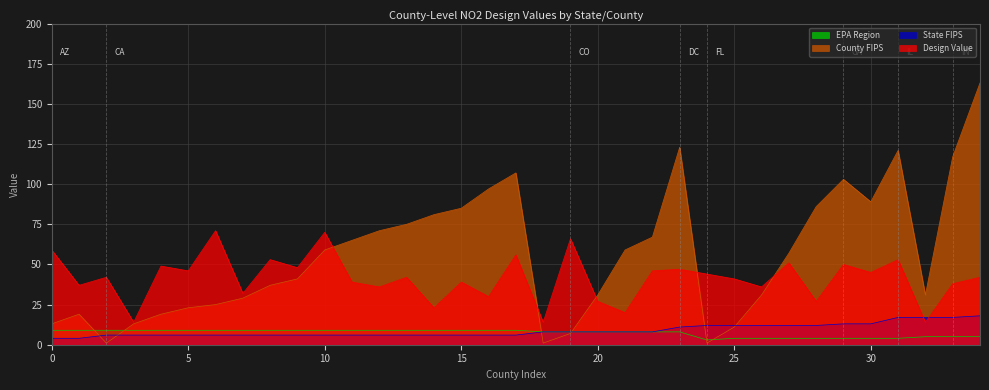

What are all the series names shown in the legend?

EPA Region, County FIPS, State FIPS, Design Value